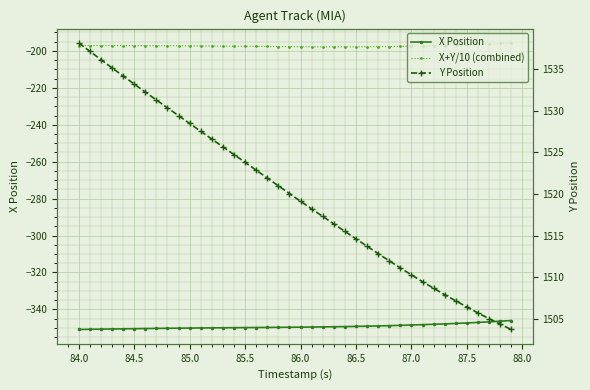

What is the difference between the maximum and minimum values in the X+Y/10 (combined) series?

2.1